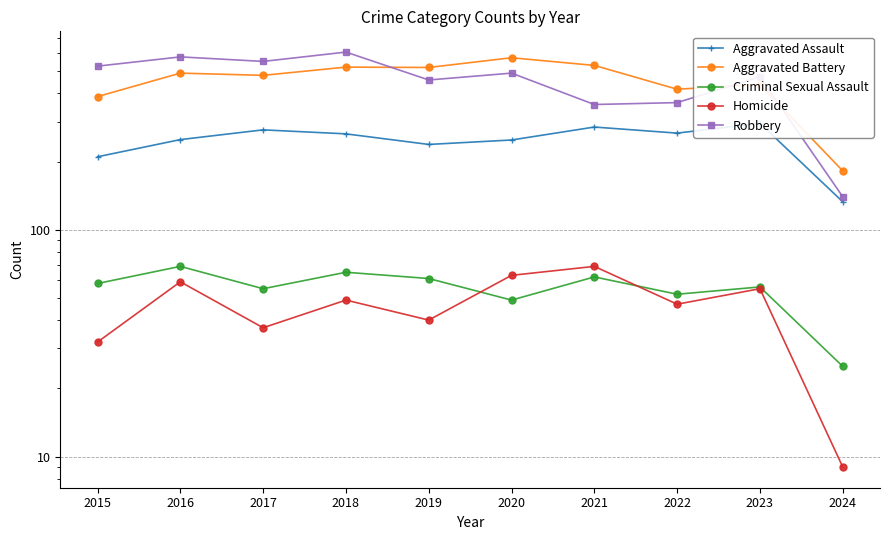

True or false: Homicide and Aggravated Battery cross at least once.

False